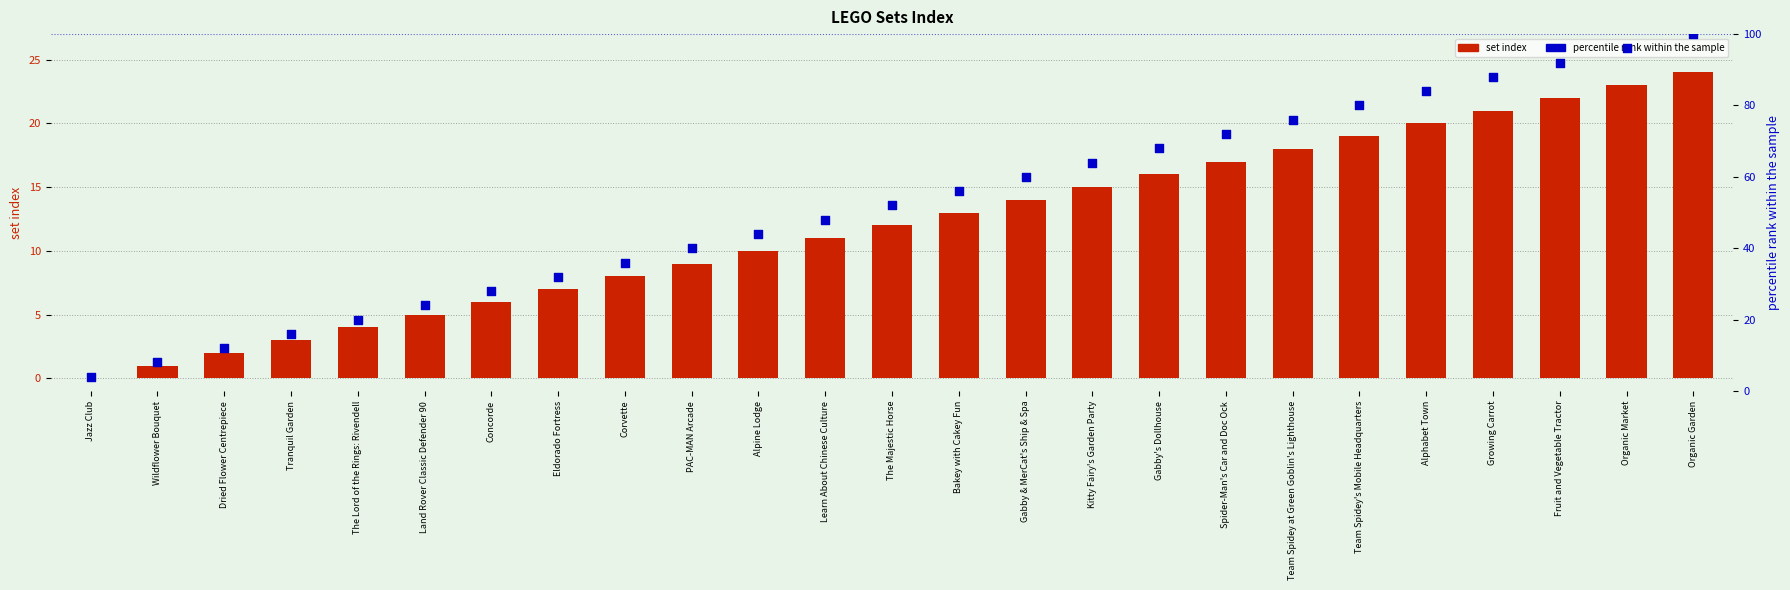

Which series has the largest total across all categories?

percentile rank within the sample